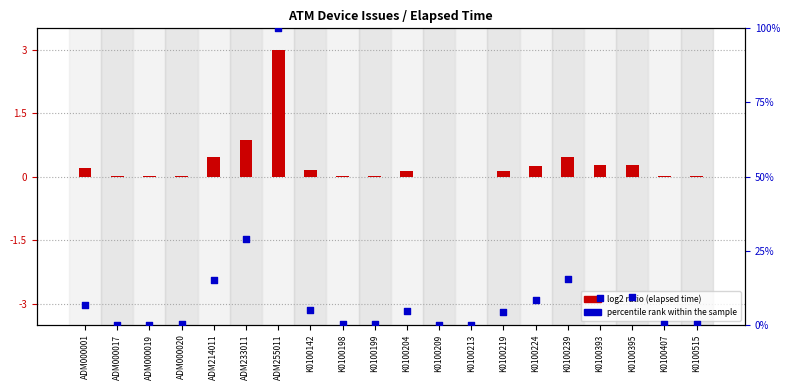

At which category is the sum across all series the highest?

ADM255011